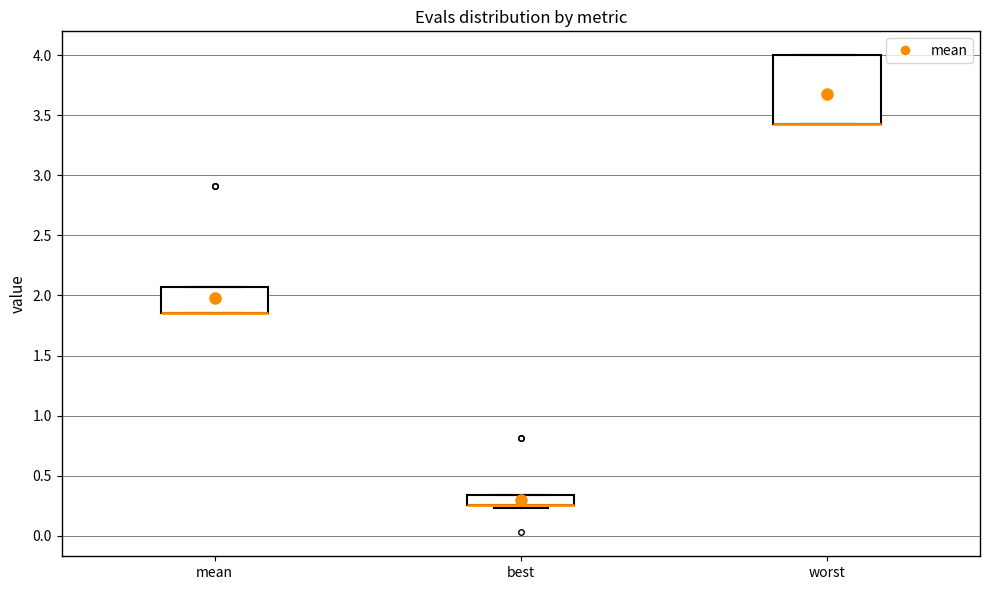

Which box is the tallest, from its lower edge to its upper edge?

worst